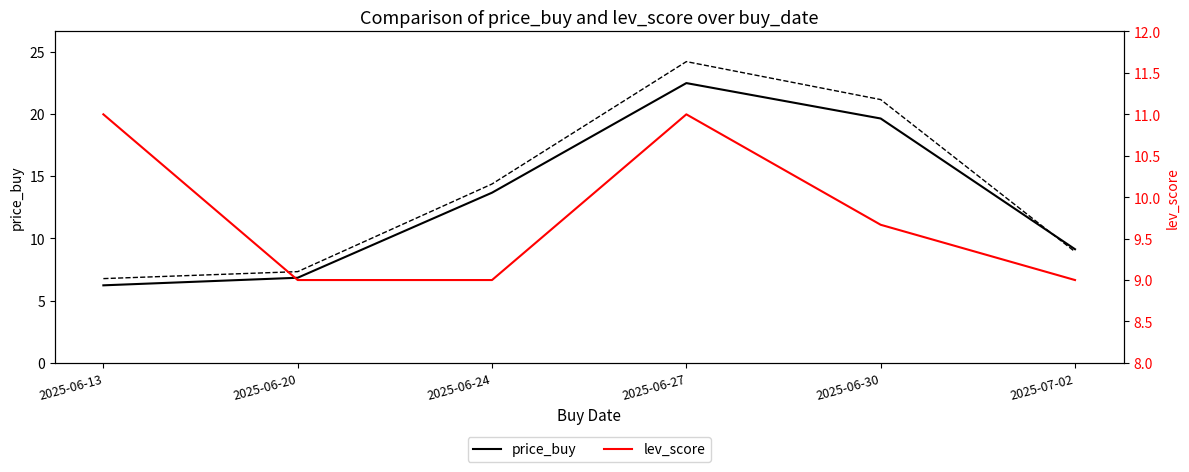

Does the chart have visible grid lines?

No